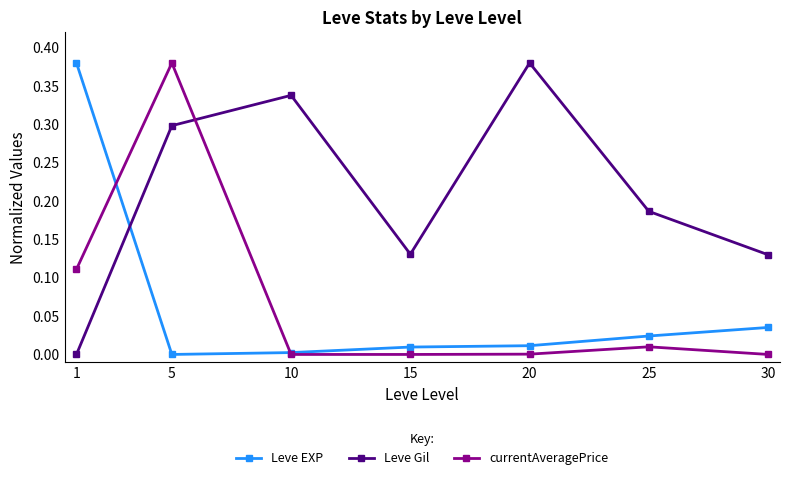

Count the Leve Gil values in the range 0 to 1.

7